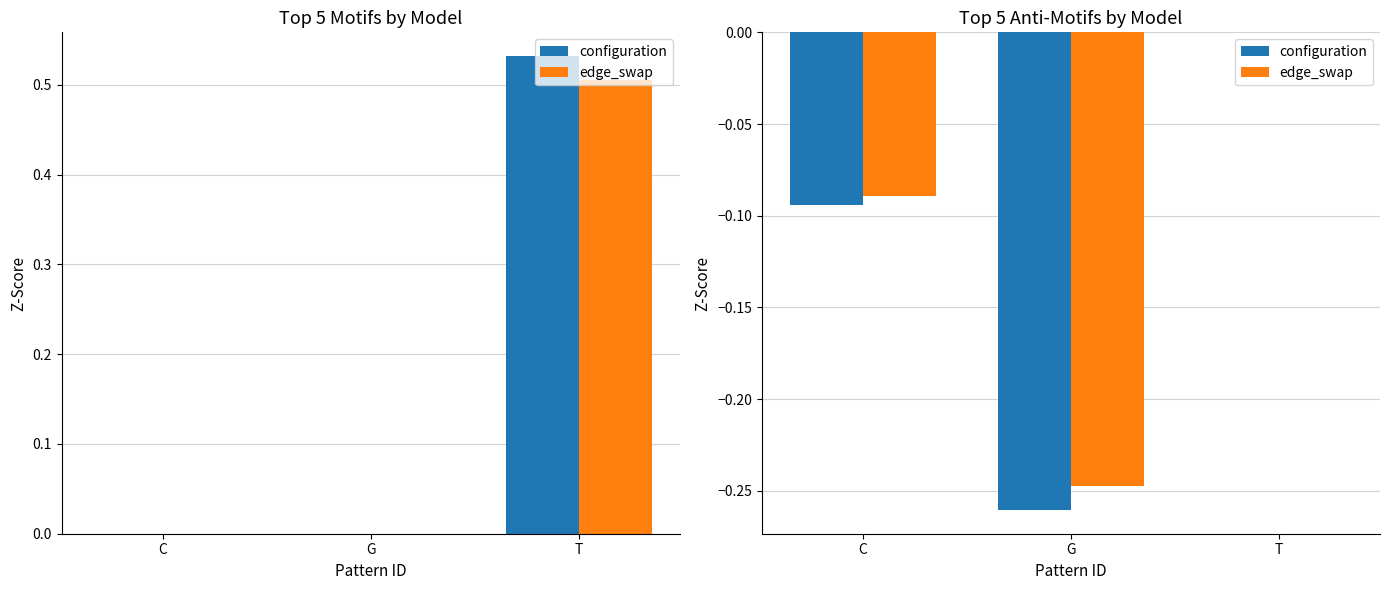

At which category is the sum across all series the highest?

T